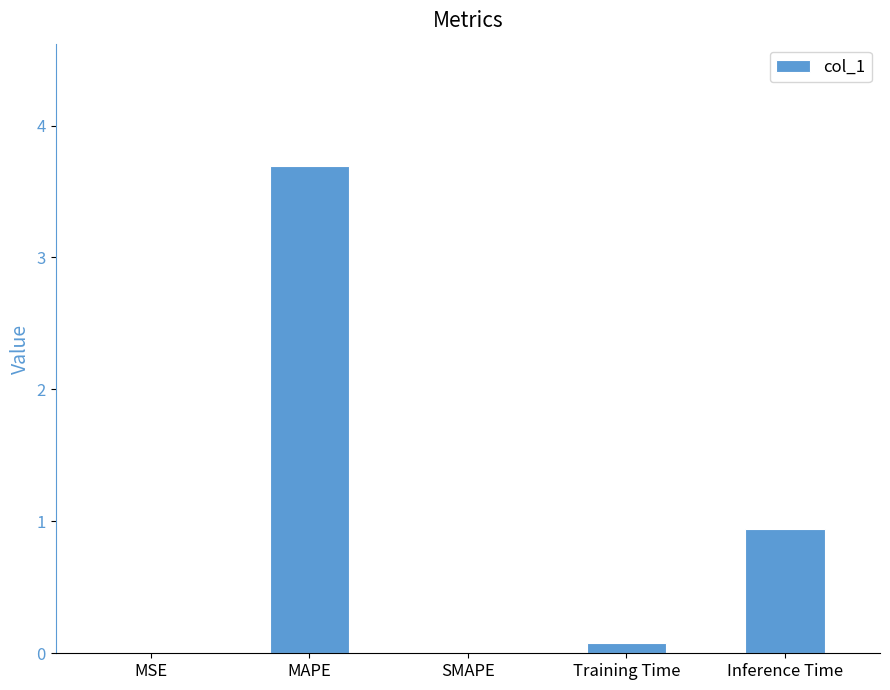

Count the number of data series in this chart.

1